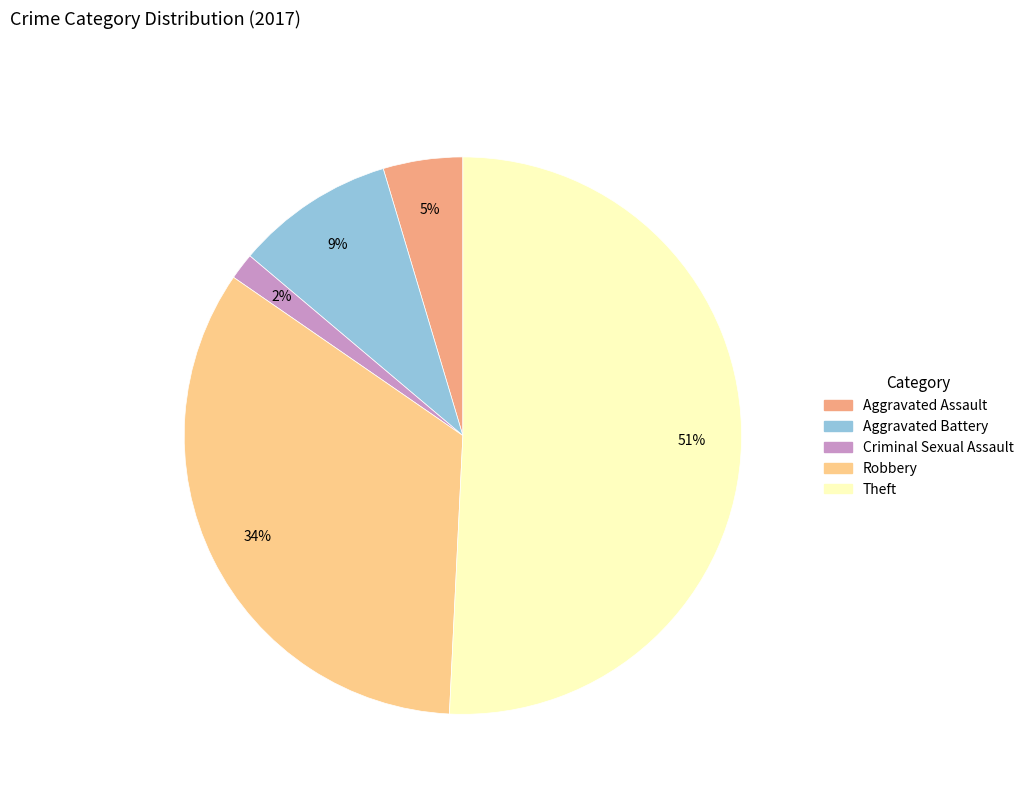

Is there any slice that represents more than half of the pie?

Yes